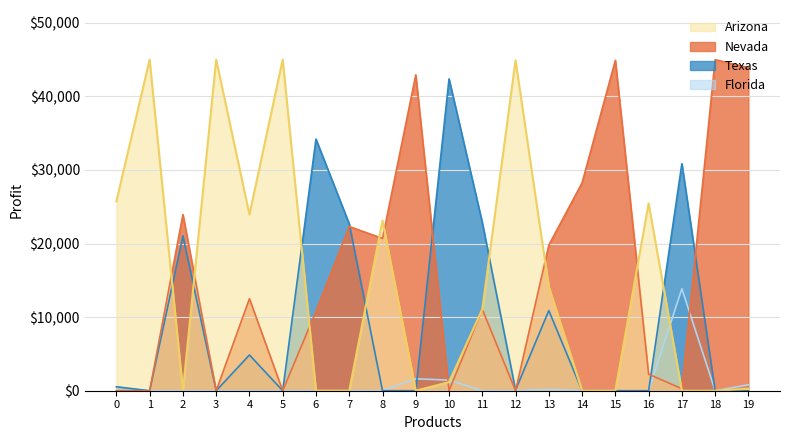

Does the chart display data point markers on the line(s)?

No